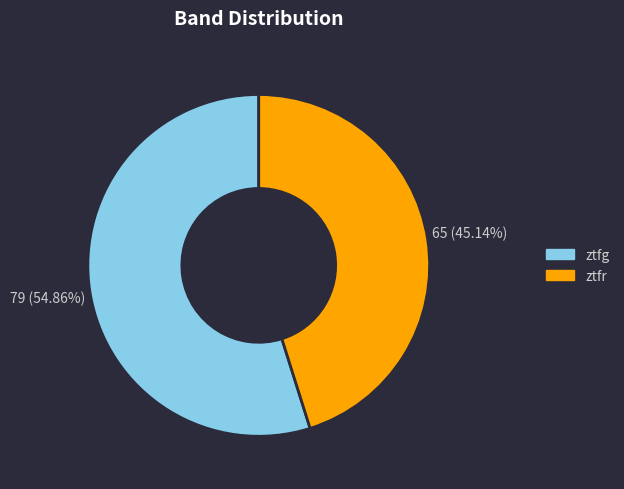

The ztfg slice represents 44% of the pie. True or false?

False